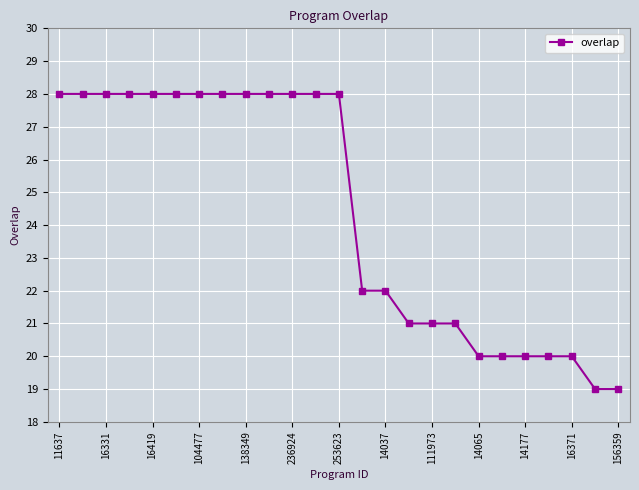

What is the value of the 15th point from the left?

22